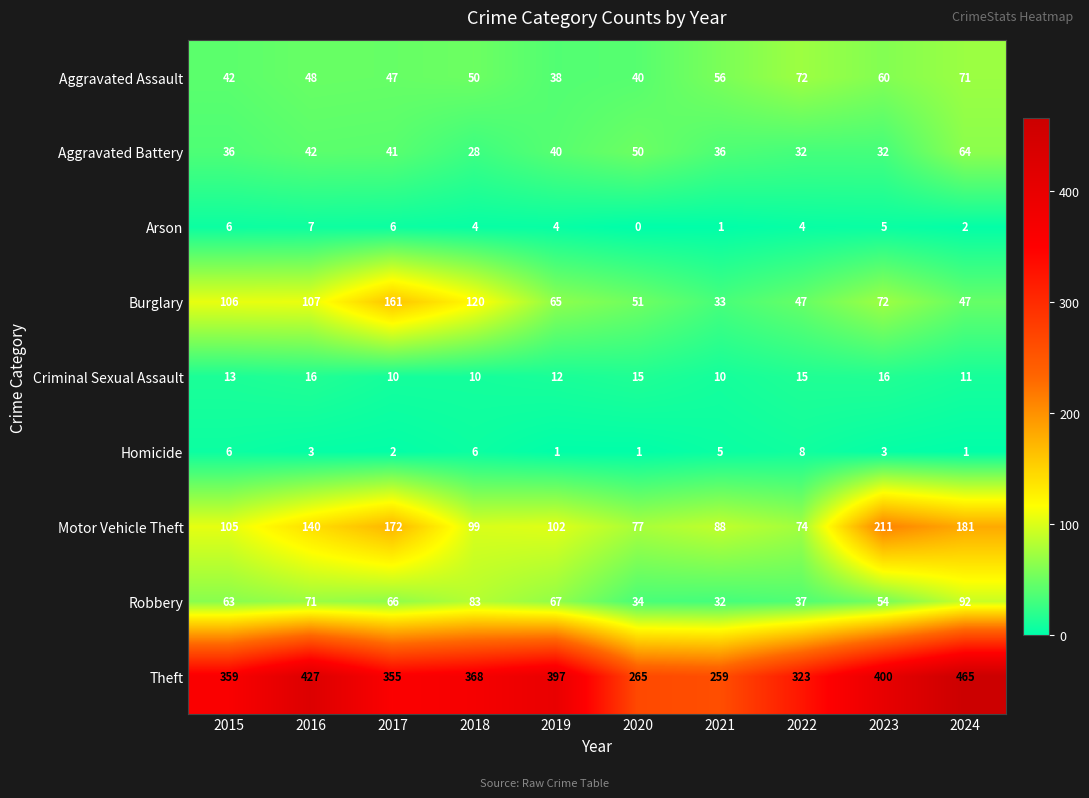

Which series has the widest spread of values?

Theft